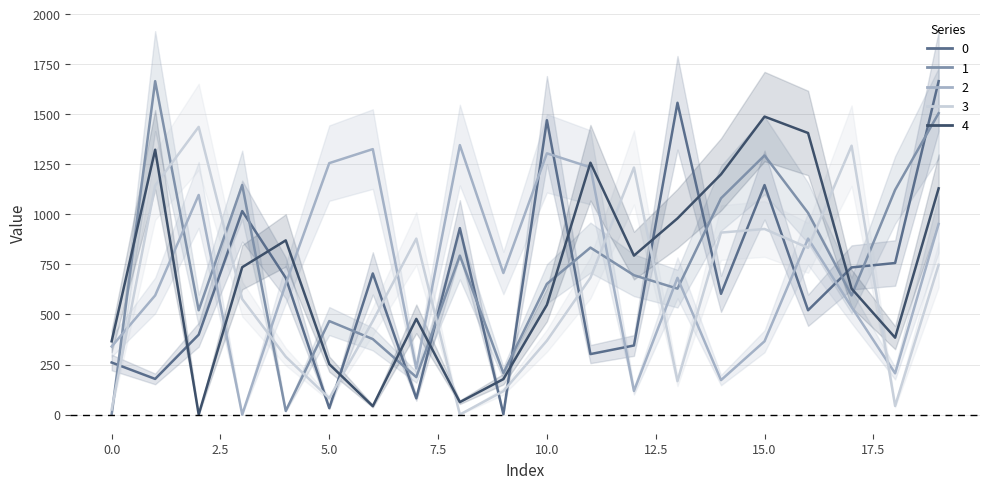

Which series has the widest spread of values?

1